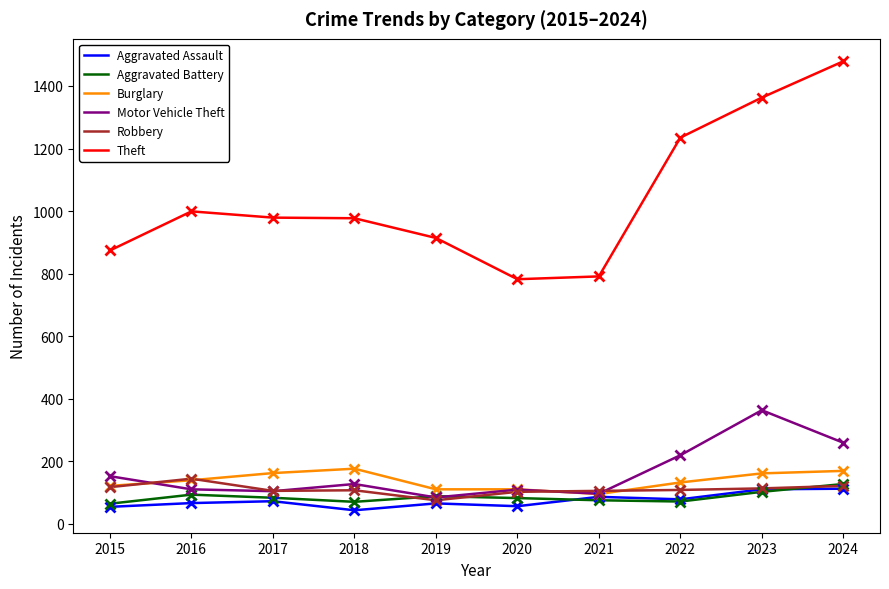

How many series are shown in this chart?

6